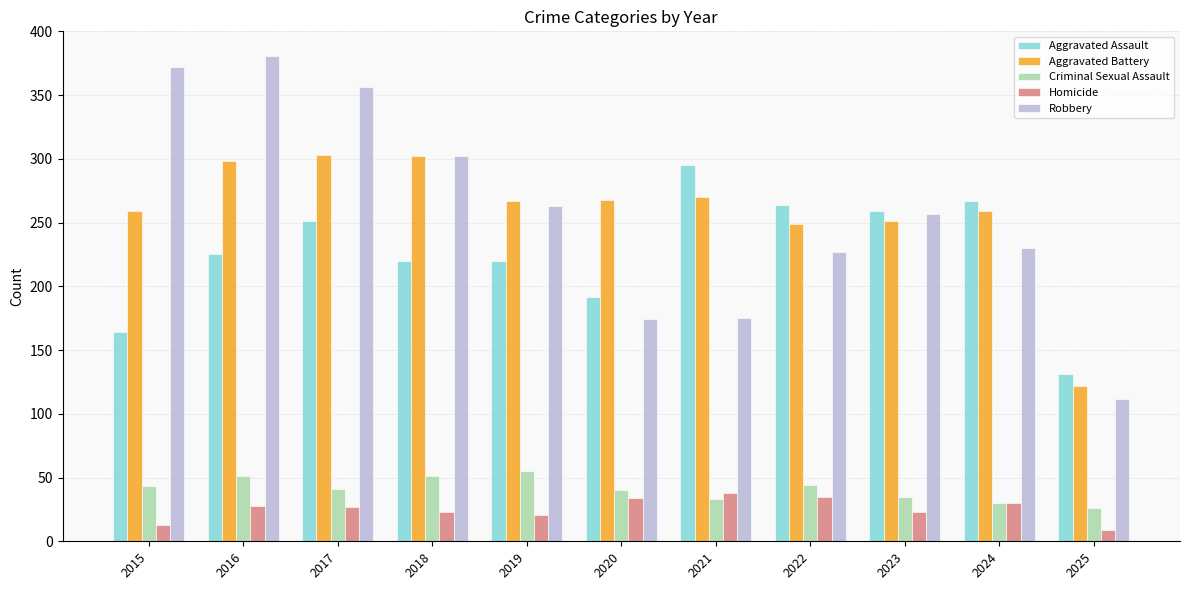

What is the sum of all Robbery values?

2849